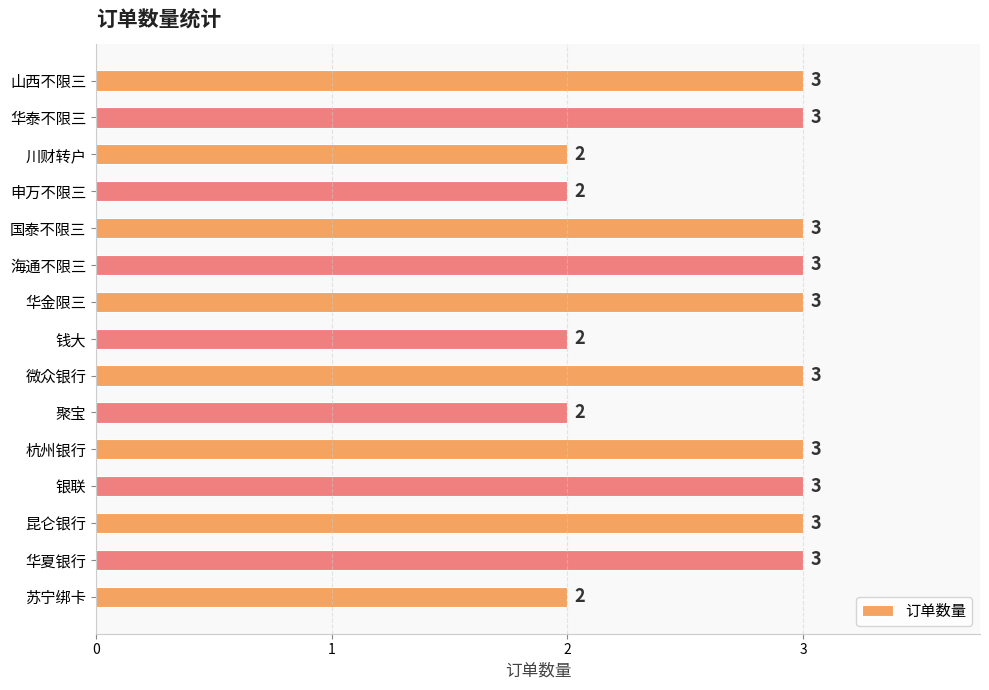

Reading top to bottom, extract all data points from this chart.

3	3	2	2	3	3	3	2	3	2	3	3	3	3	2